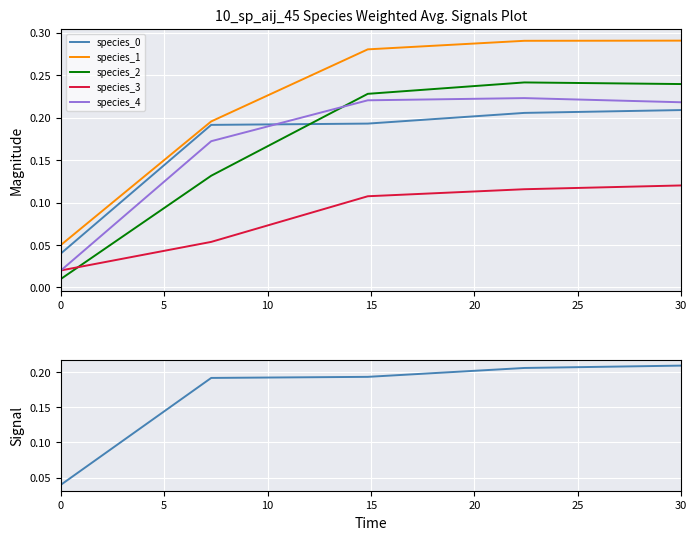

Is it true that species_2 equals 0.2 at 15?

True